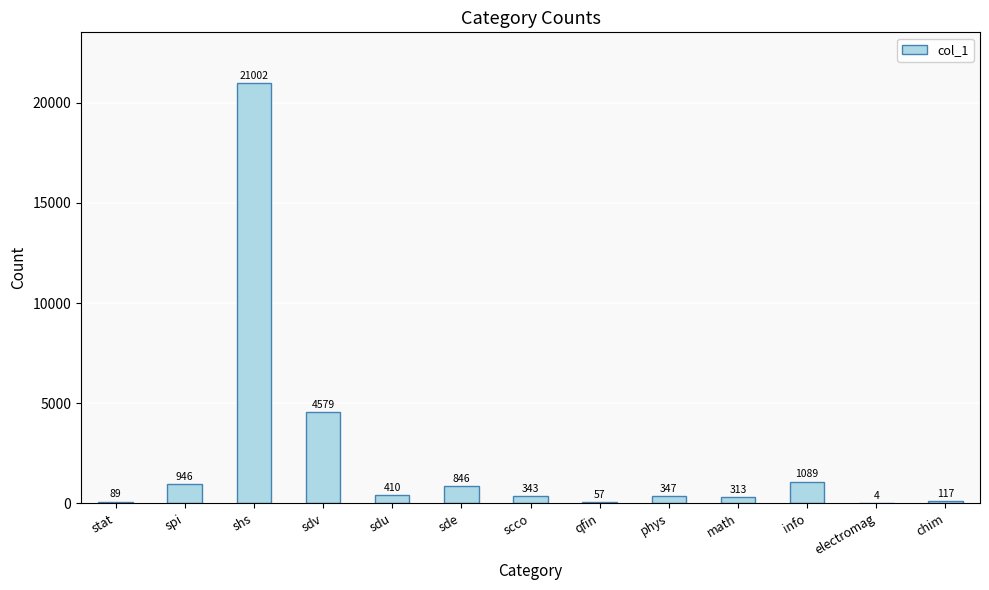

The value at sdu is 410. True or false?

True